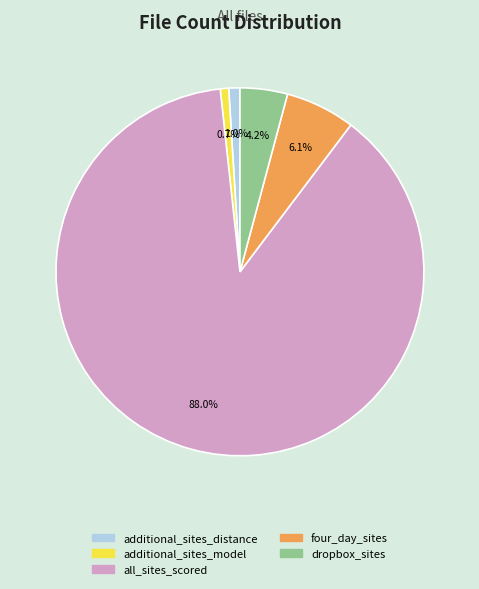

Which category has the biggest portion of the pie?

all_sites_scored